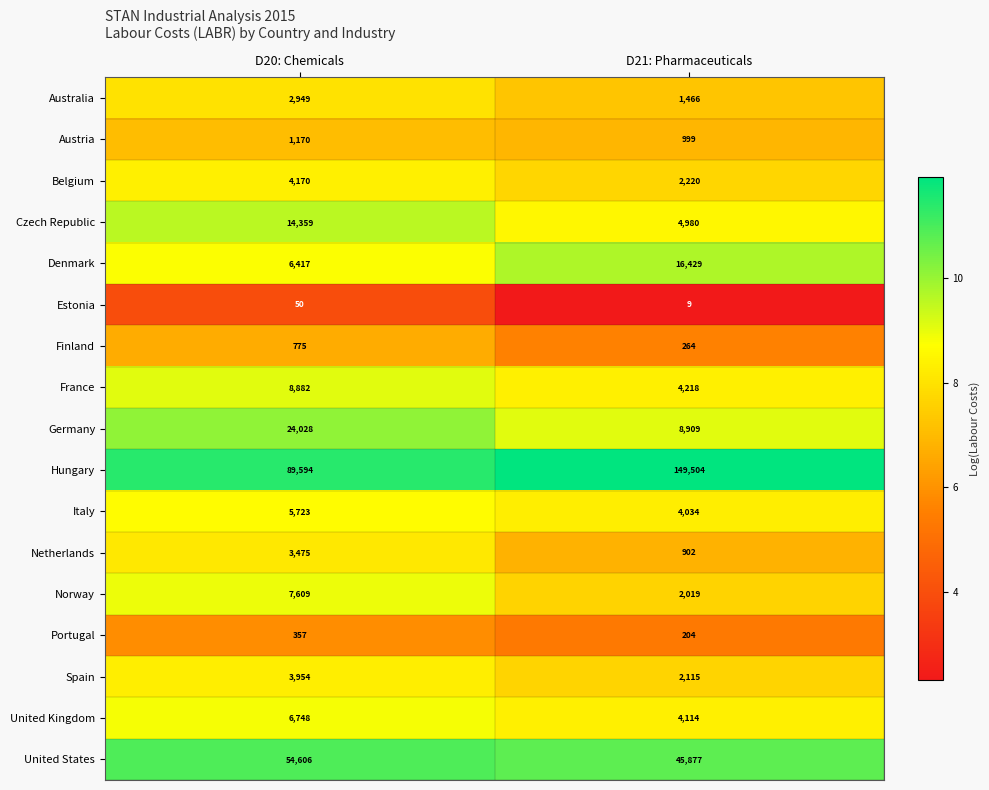

At which category does the chart reach its peak across all series?

D21: Pharmaceuticals